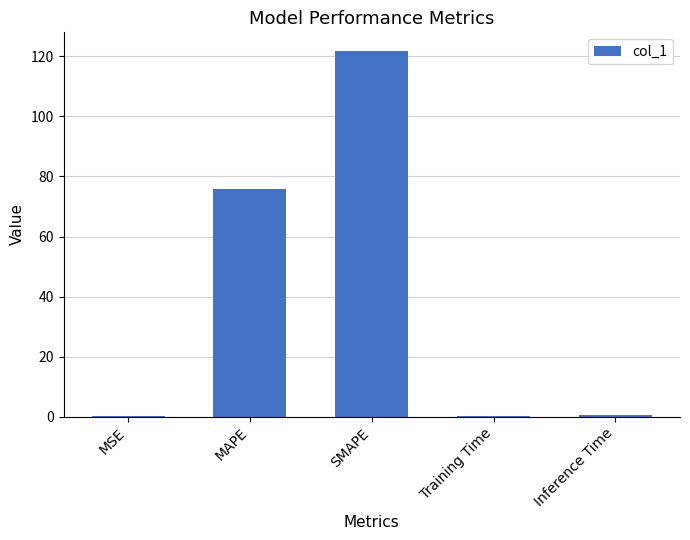

What is the sum of all values?

198.6